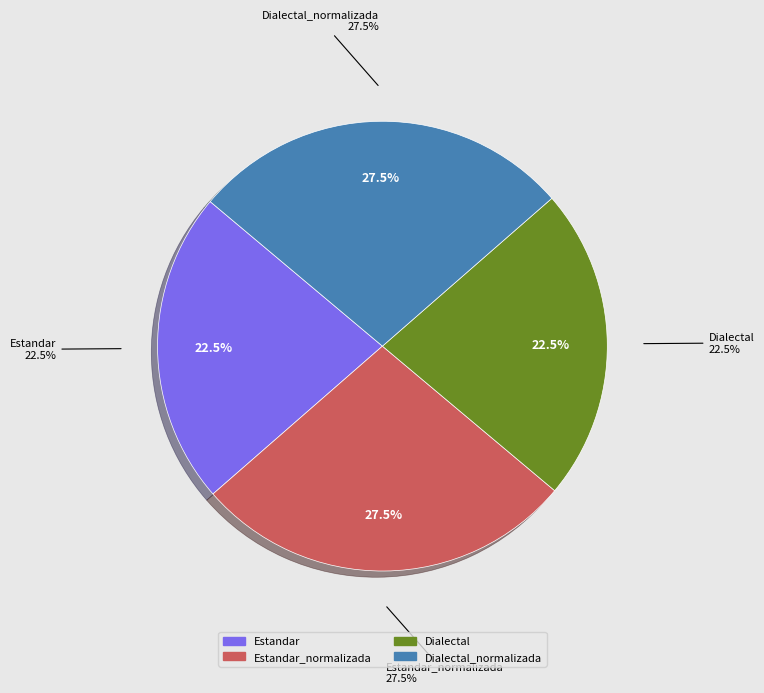

Is there any slice that represents more than half of the pie?

No